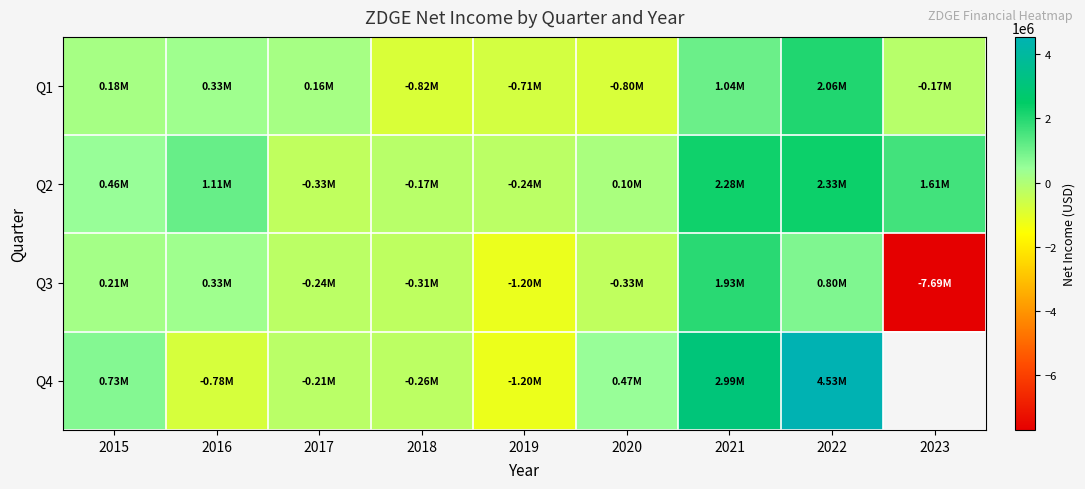

What is the difference between the maximum and minimum values in the Q2 series?

2651000.0